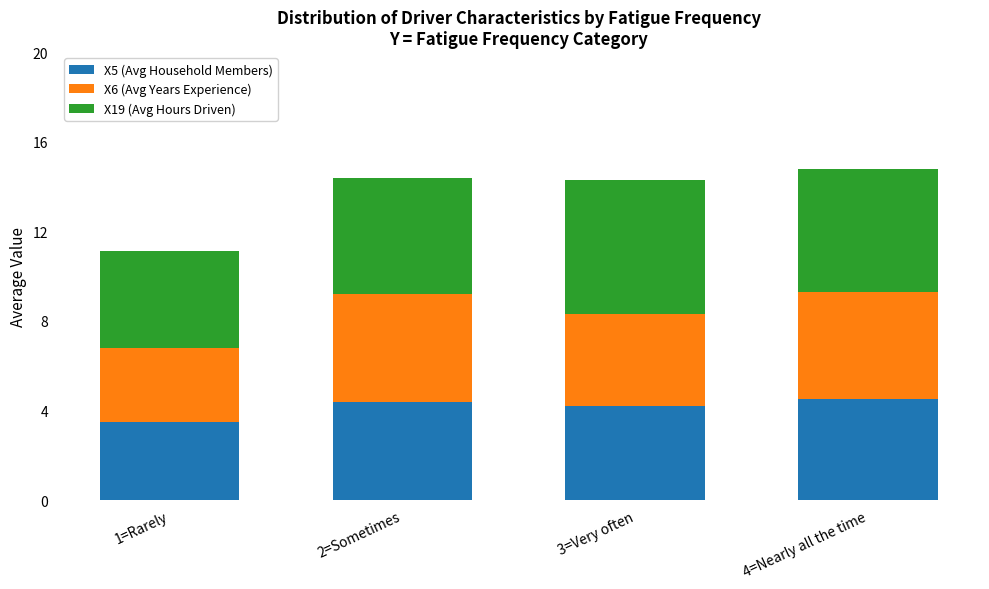

Is it true that X5 (Avg Household Members) equals 7.6 at 4=Nearly all the time?

False